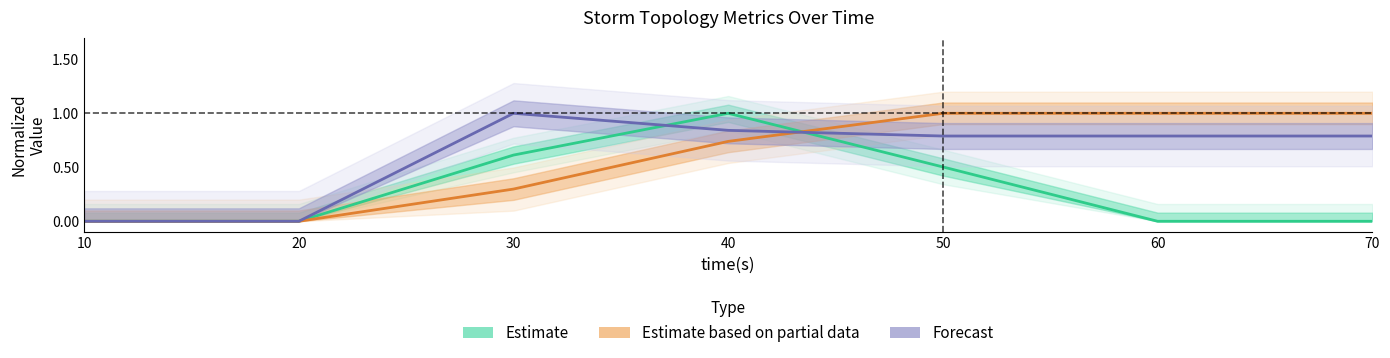

Does the chart display data point markers on the line(s)?

No